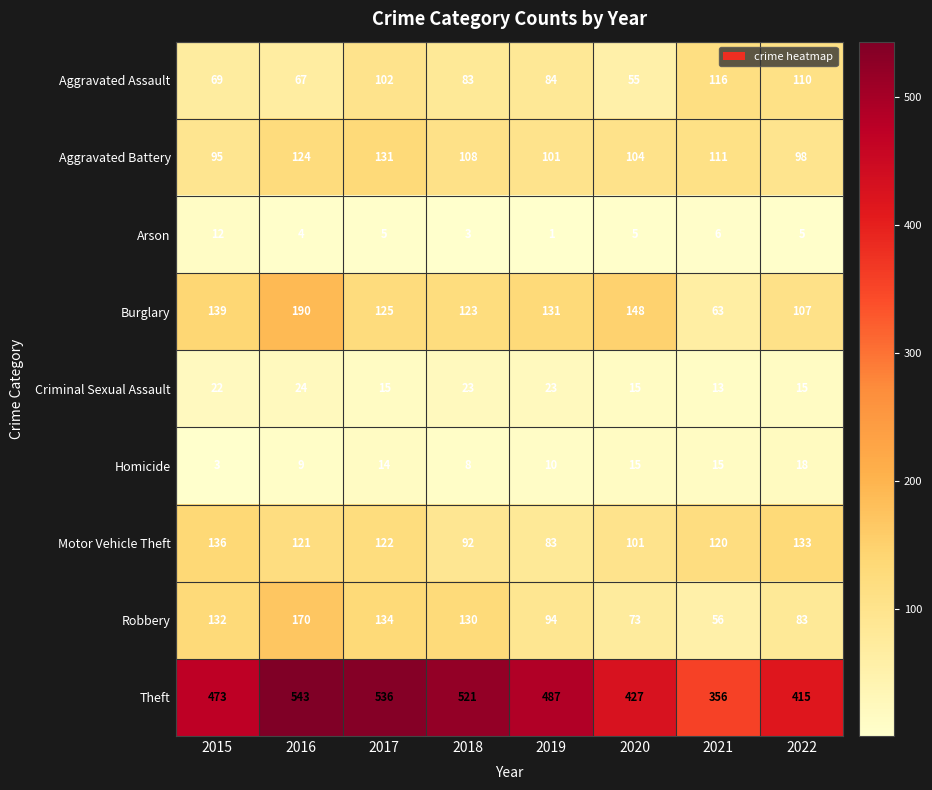

Which series has the largest range (max minus min)?

Theft